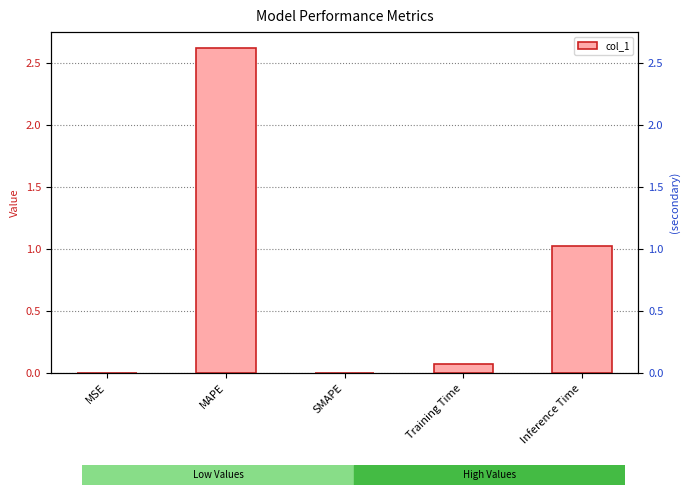

Reading left to right, extract all data points from this chart.

MSE=0.0	MAPE=2.6	SMAPE=0.0	Training Time=0.1	Inference Time=1.0